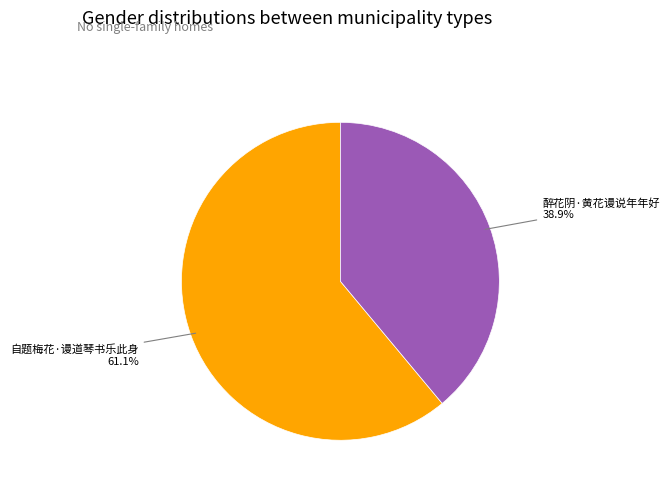

What percentage do 醉花阴·黄花谩说年年好 and 自题梅花·谩道琴书乐此身 together represent?

100.0%